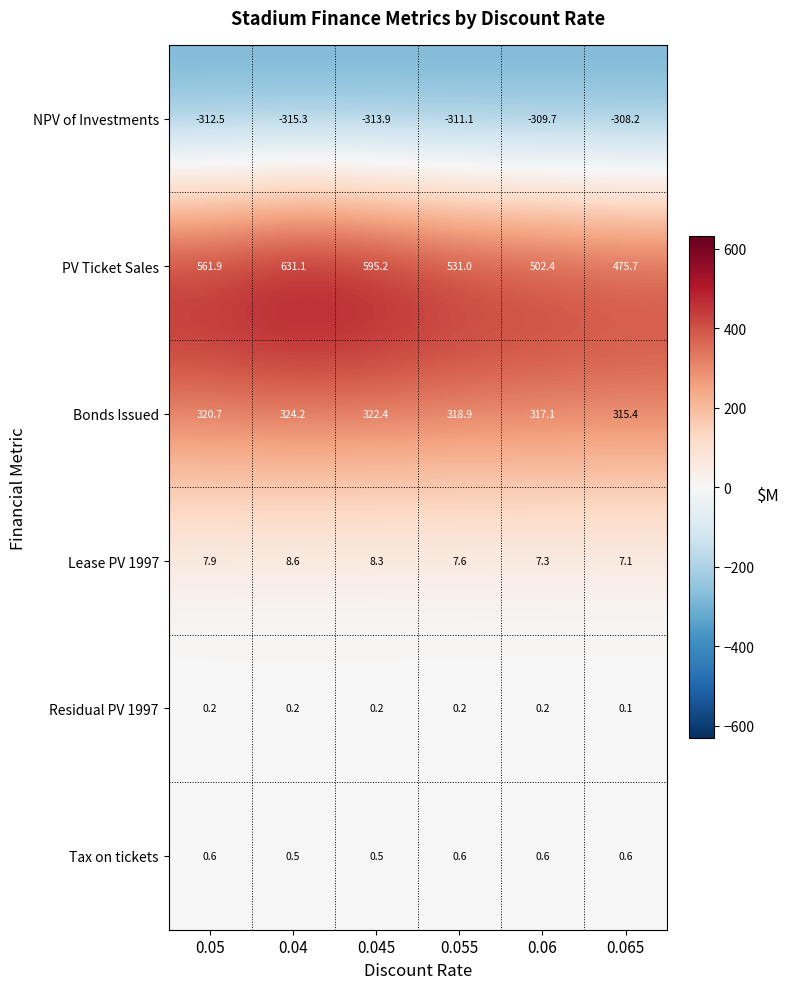

What is the lowest value of the Lease PV 1997 series?

7.1